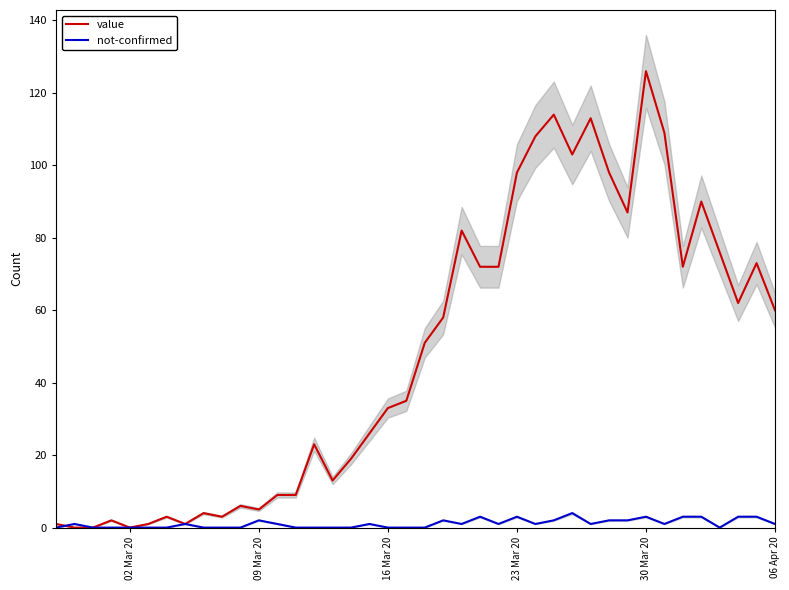

Rank the series by their maximum value, from highest to lowest.

value, not-confirmed